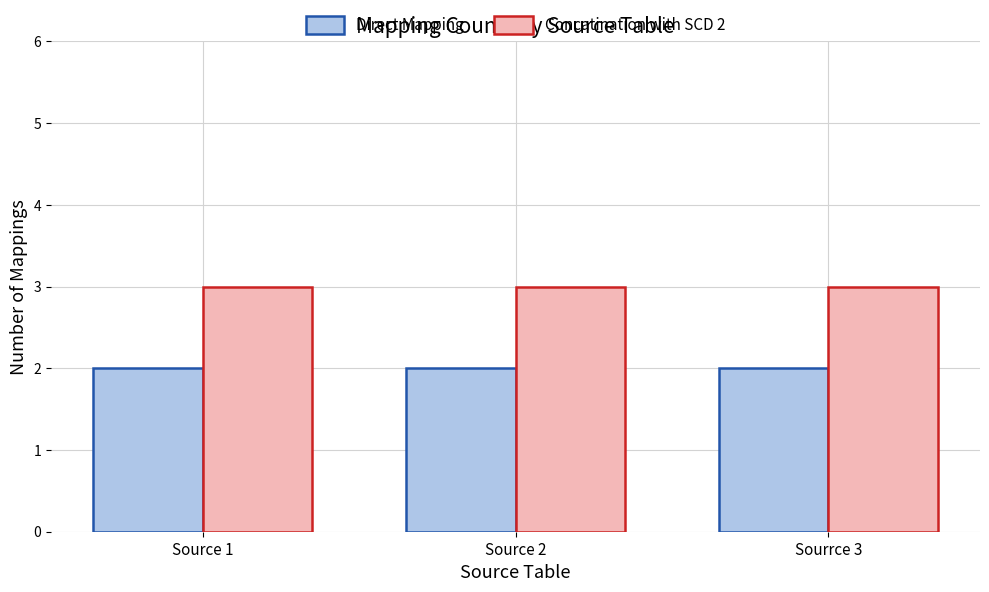

Are the bars grouped side by side (vs. stacked)?

Yes